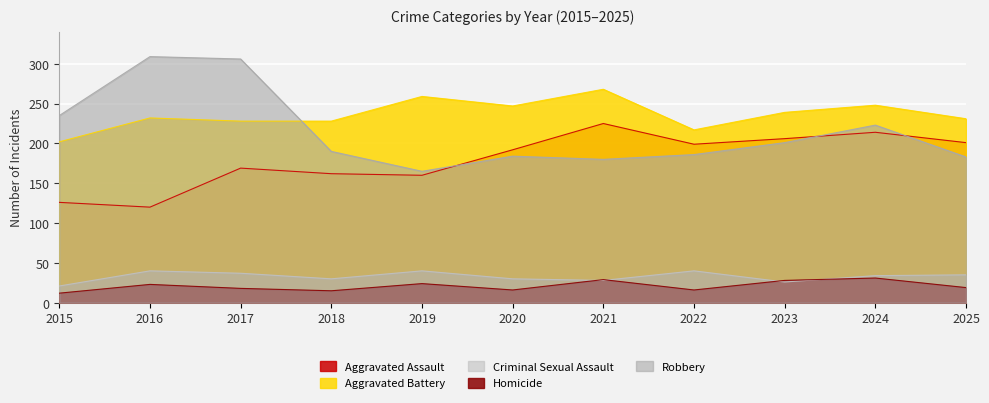

True or false: Aggravated Assault has a value of 339 at 2020.

False